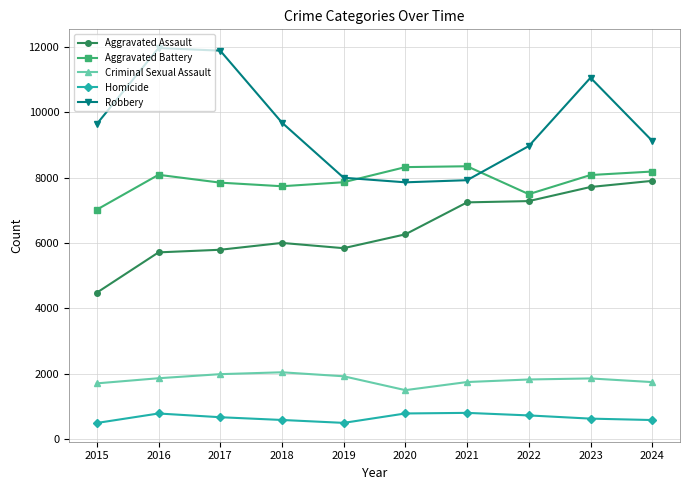

True or false: Robbery has more than 2 interior local peaks.

False